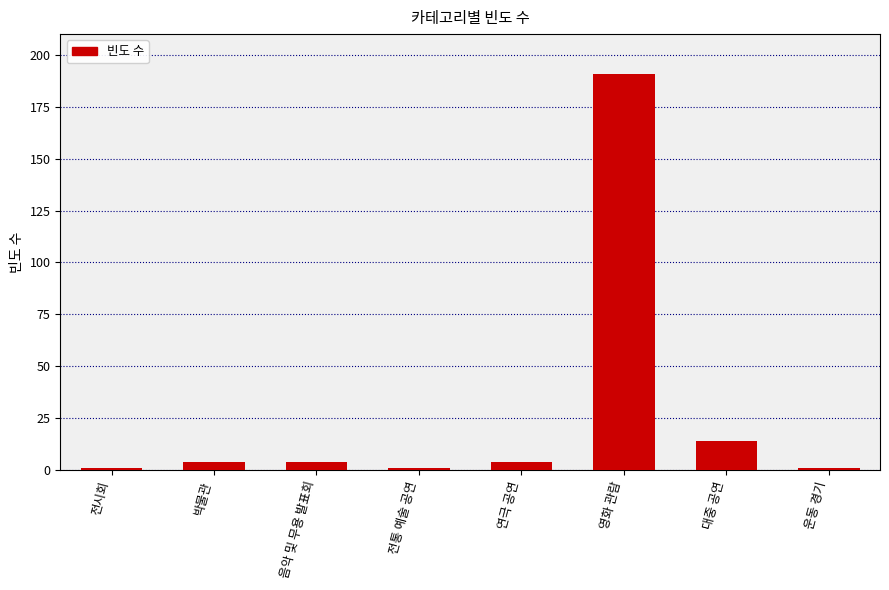

The value at 박물관 is 4. True or false?

True